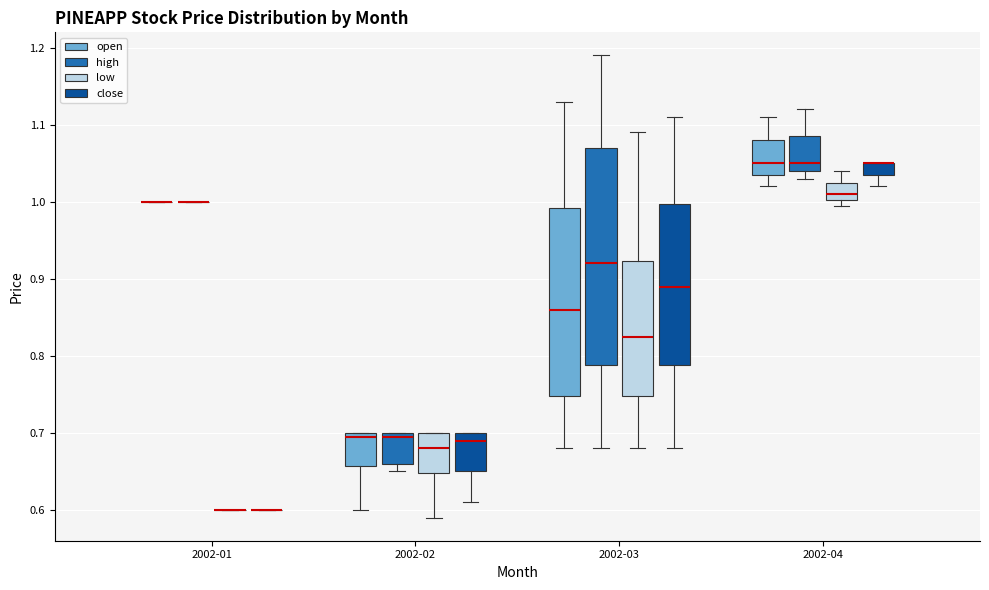

Which box is the tallest, from its lower edge to its upper edge?

2002-03 (high)